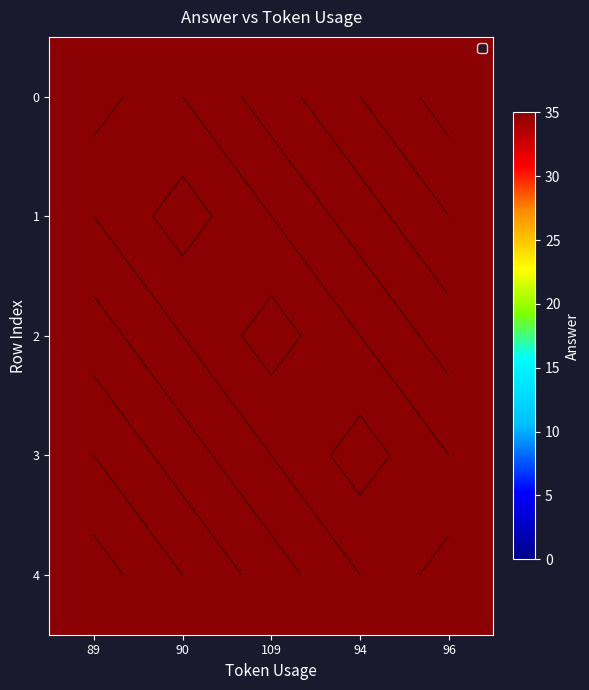

Is it true that 1 equals 112 at 96?

True